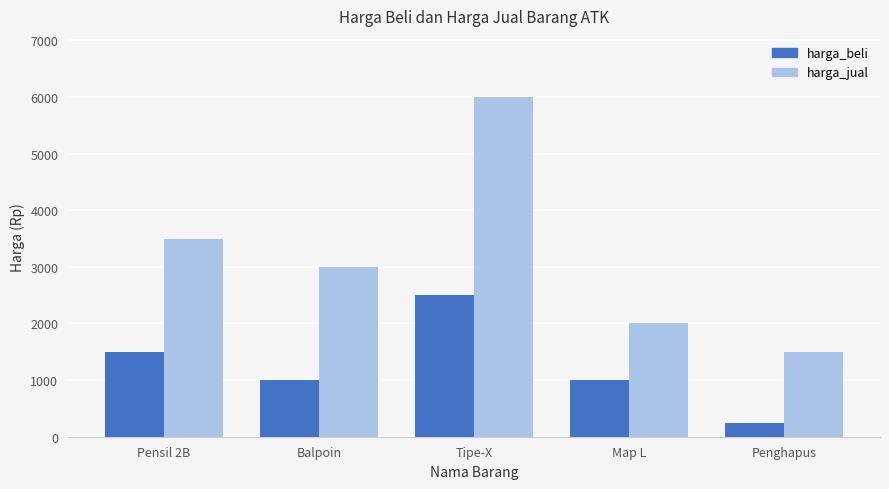

List the series in order of their overall mean, highest first.

harga_jual, harga_beli